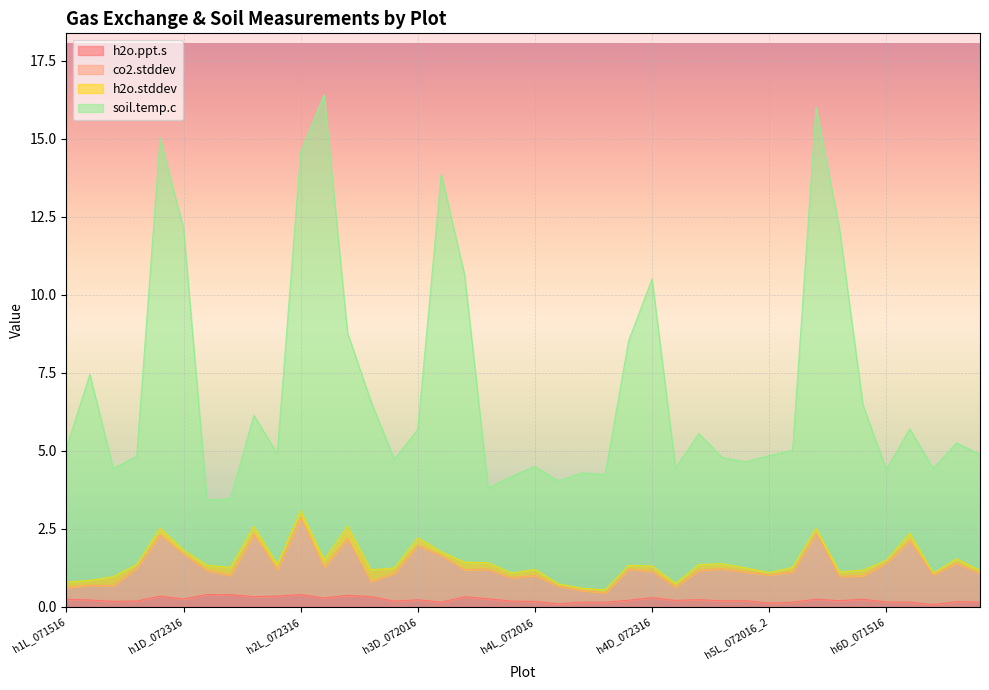

The h2o.ppt.s series shows 0.2 at h3D_072016. True or false?

True